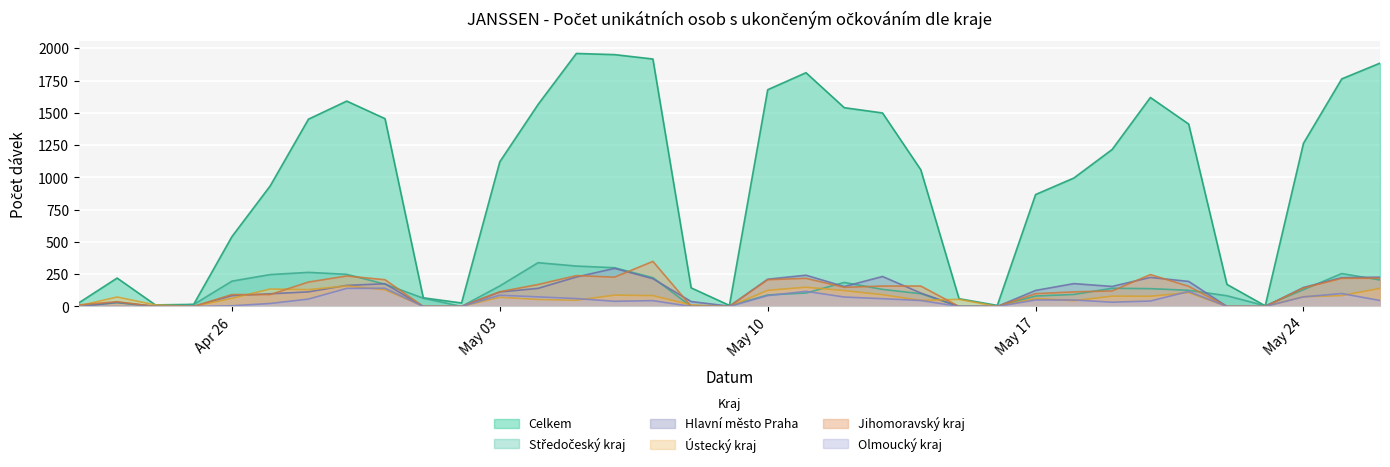

Where is the first local minimum for Středočeský kraj?

24.04.2021